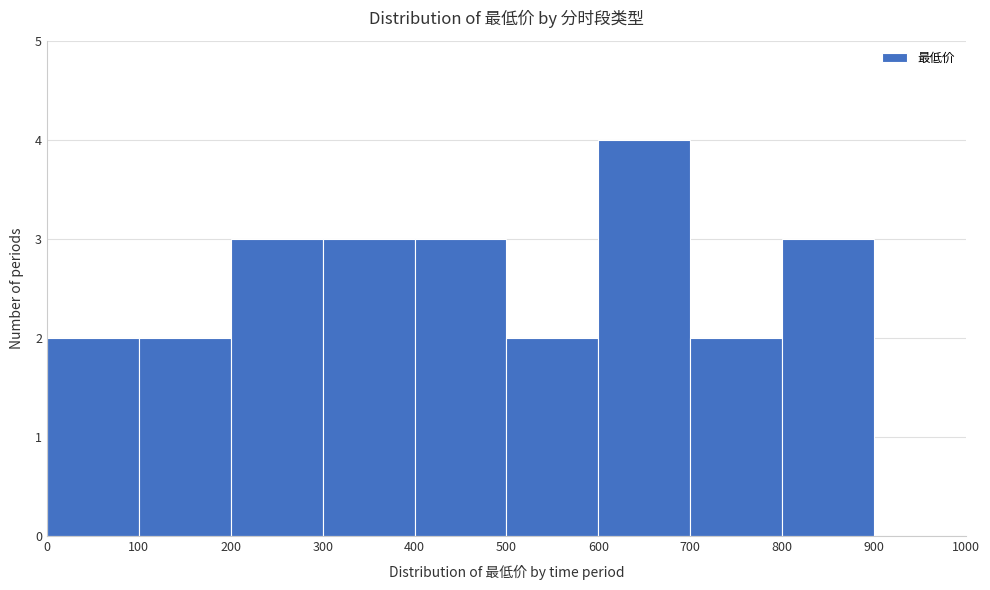

Reading left to right, list every bar in this chart as the range it spans on the x-axis followed by its height. The values are not printed on the chart, so give them approximately, as read against the axis.

0 to 100: 2
100 to 200: 2
200 to 300: 3
300 to 400: 3
400 to 500: 3
500 to 600: 2
600 to 700: 4
700 to 800: 2
800 to 900: 3
900 to 1000: 0